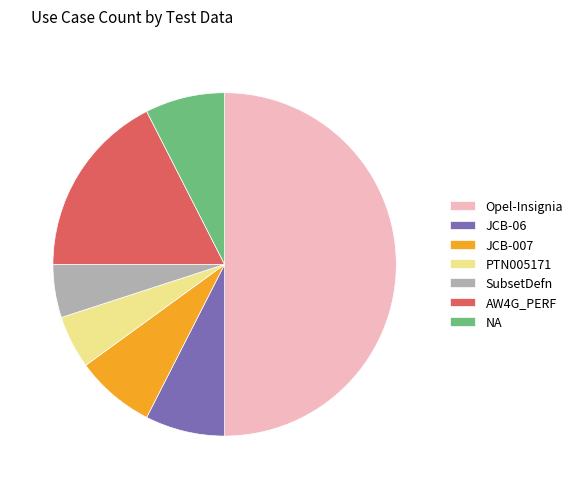

Which has a higher value, Opel-Insignia or JCB-06?

Opel-Insignia